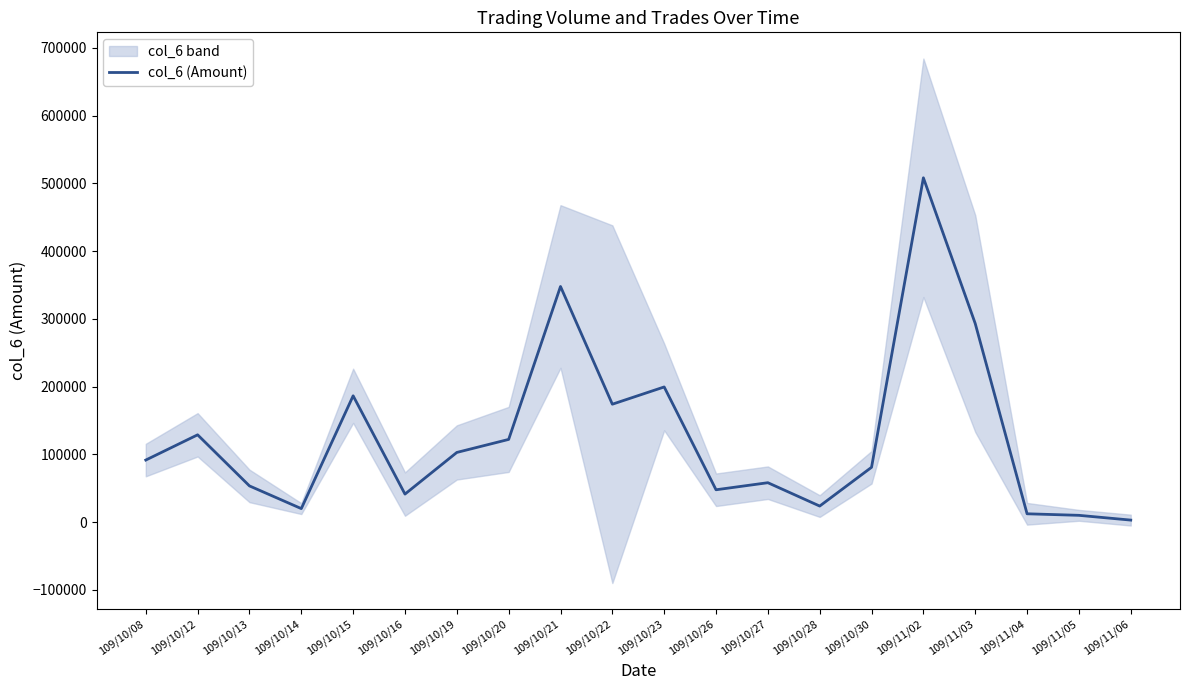

Reading left to right, extract all data points from this chart.

91440	128710	53300	19800	186290	41230	102690	121920	347650	173890	199350	47600	58020	23550	80760	508050	292960	12150	9870	2840